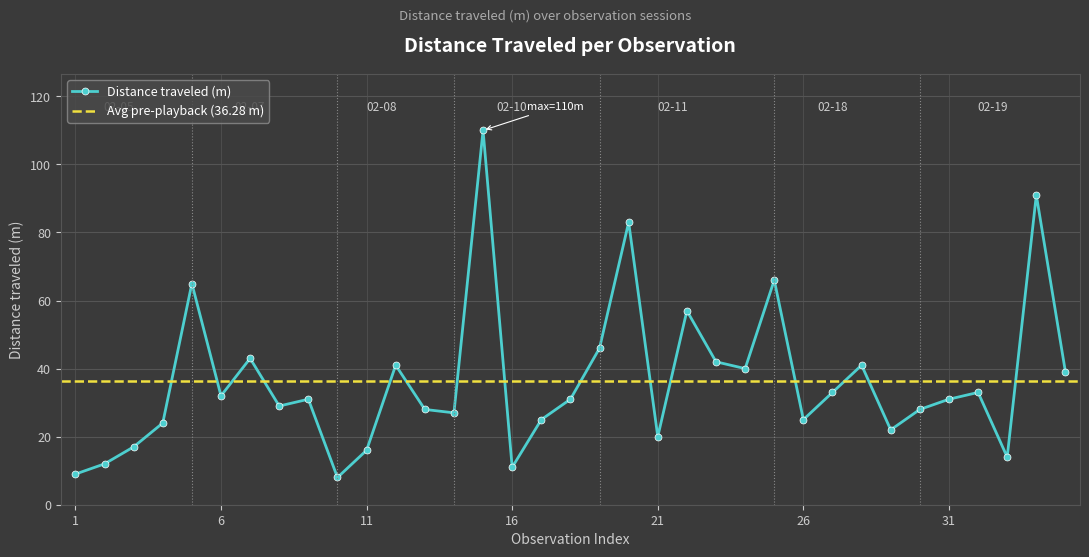

Between 2018-02-08 and 2018-02-07, which is larger?

2018-02-08